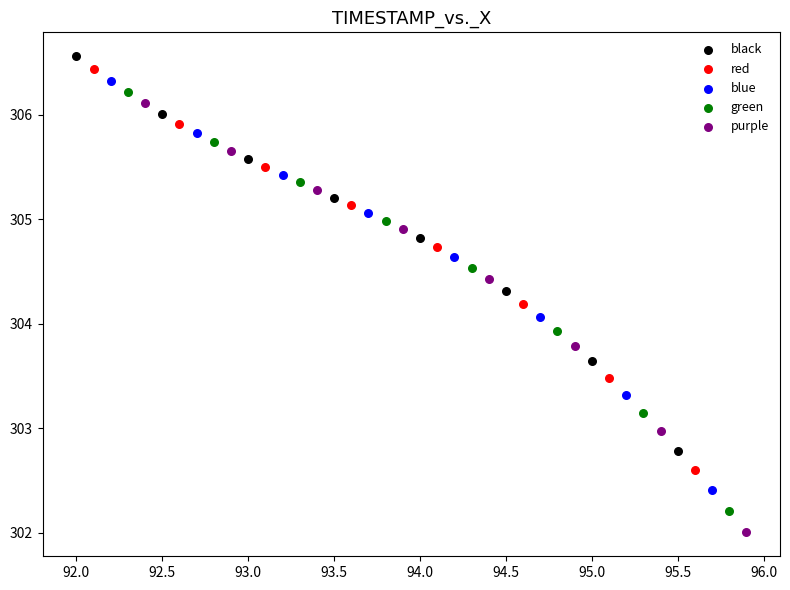

What are all the series names shown in the legend?

black, red, blue, green, purple